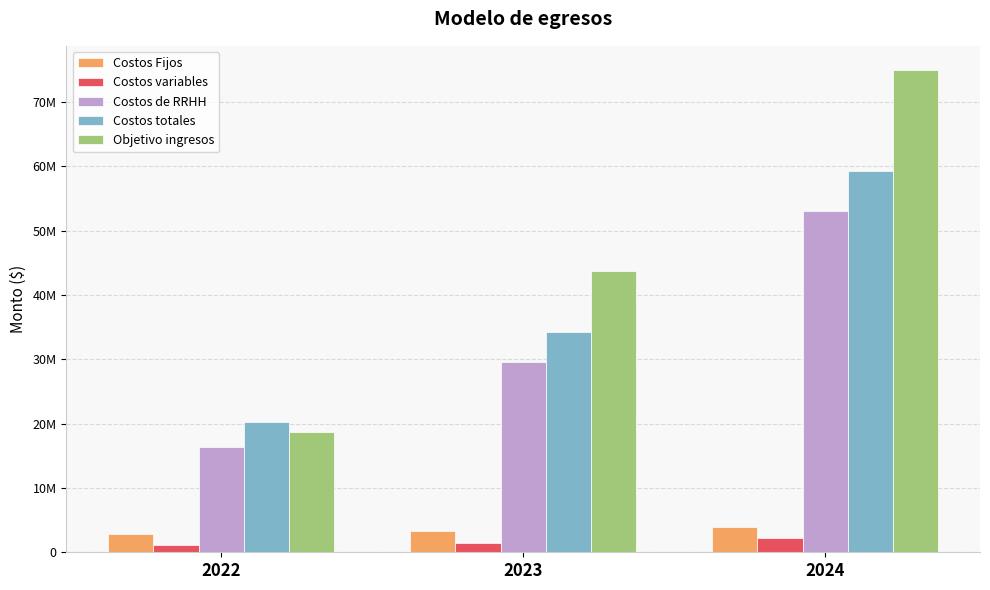

Are the bars horizontal?

No